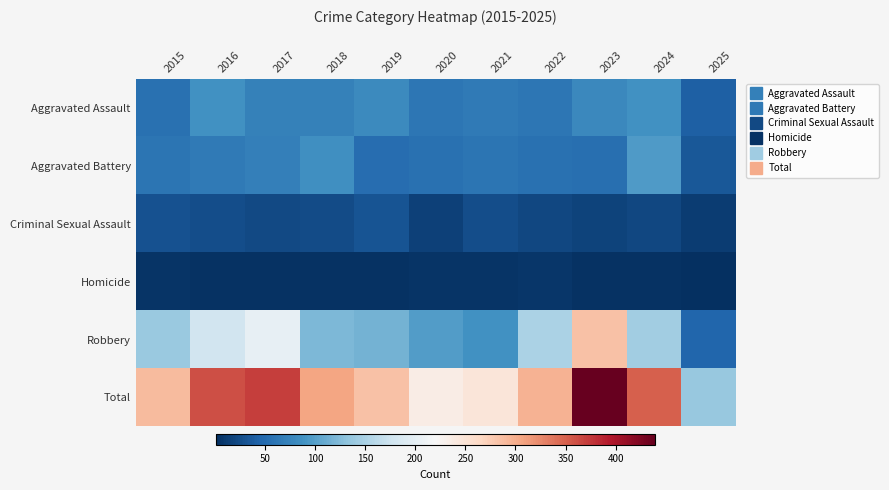

Rank the series by their maximum value, from lowest to highest.

Homicide, Criminal Sexual Assault, Aggravated Assault, Aggravated Battery, Robbery, Total